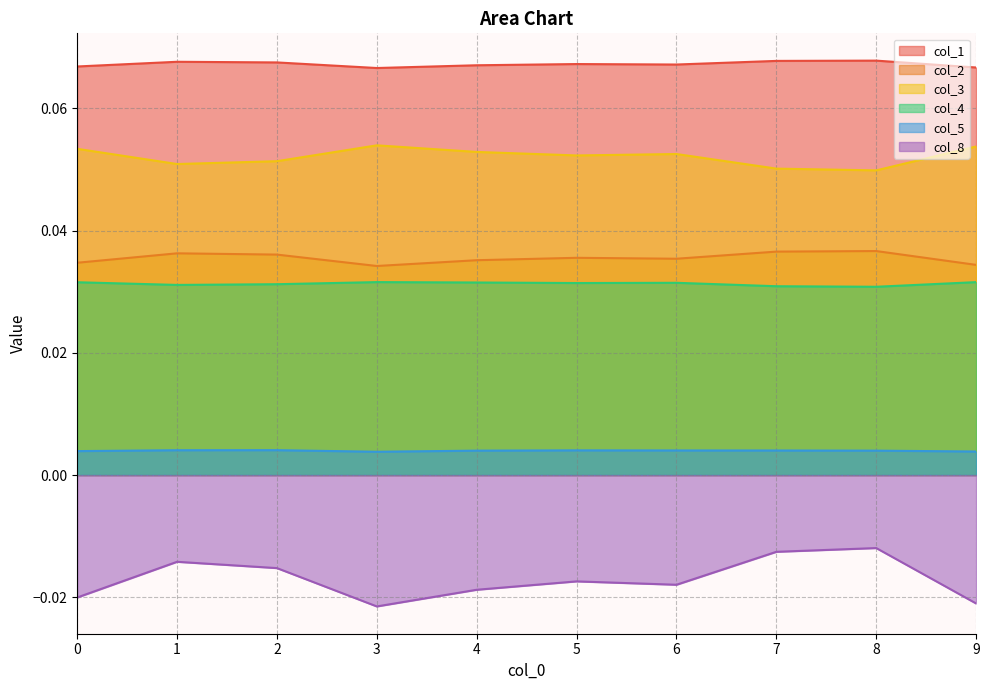

Reading left to right, list all the values displayed in this chart.

col_1: 0.1	0.1	0.1	0.1	0.1	0.1	0.1	0.1	0.1	0.1
col_2: 0.0	0.0	0.0	0.0	0.0	0.0	0.0	0.0	0.0	0.0
col_3: 0.1	0.1	0.1	0.1	0.1	0.1	0.1	0.1	0.0	0.1
col_4: 0.0	0.0	0.0	0.0	0.0	0.0	0.0	0.0	0.0	0.0
col_5: 0.0	0.0	0.0	0.0	0.0	0.0	0.0	0.0	0.0	0.0
col_8: -0.0	-0.0	-0.0	-0.0	-0.0	-0.0	-0.0	-0.0	-0.0	-0.0